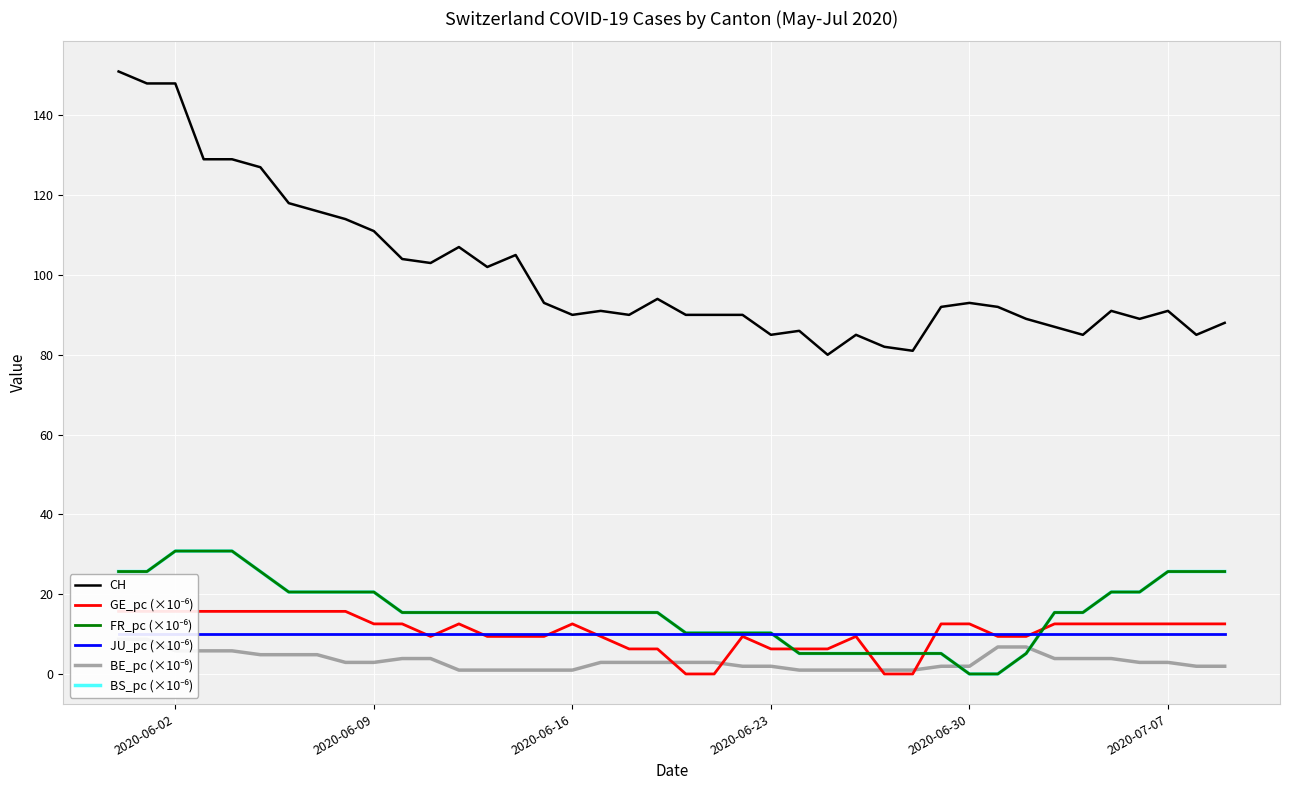

Does the chart display data point markers on the line(s)?

No